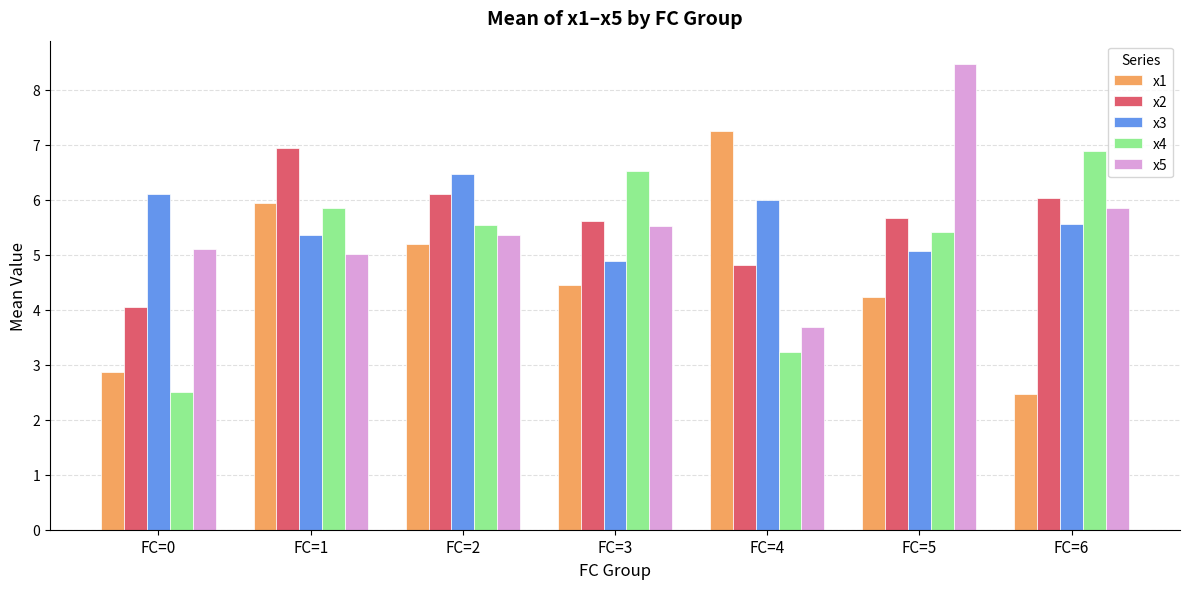

Is it true that x1 equals 4.2 at FC=5?

True